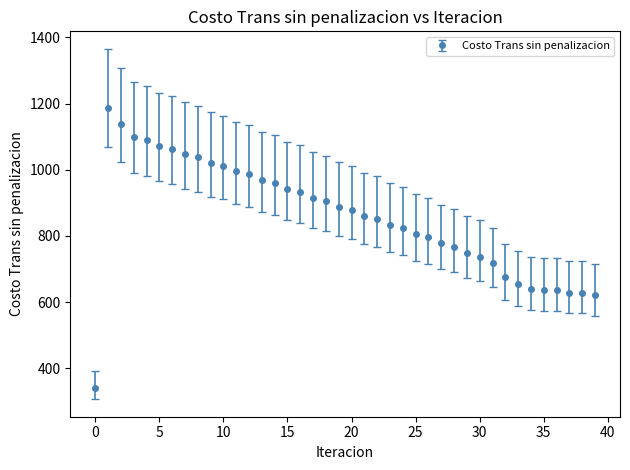

What is the maximum value shown in the chart?

1187.5